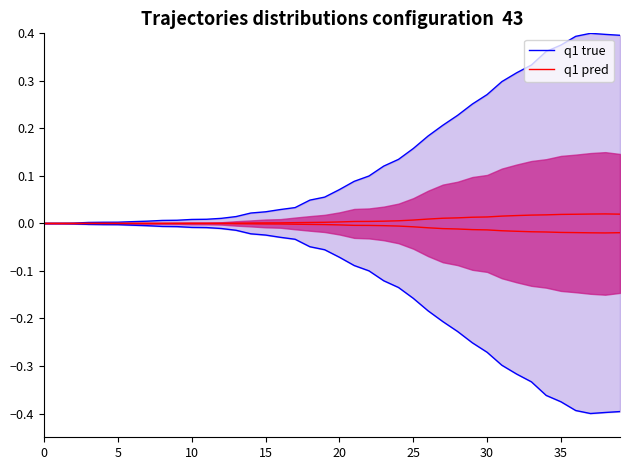

True or false: q1 true and q1 pred cross at least once.

False